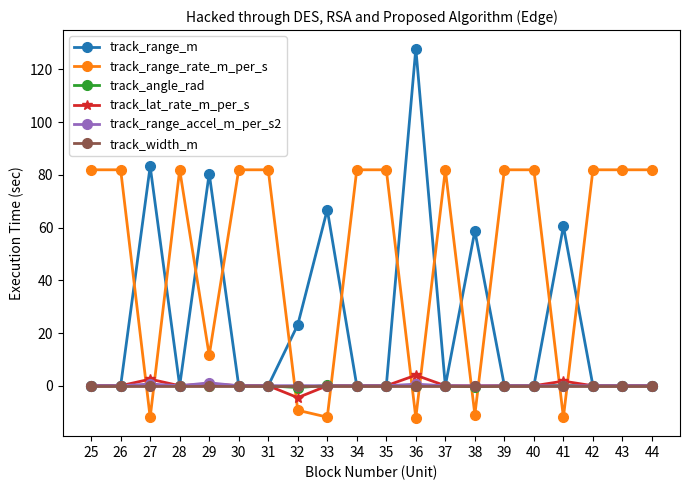

After their last crossing, which series has the higher values: track_range_rate_m_per_s or track_range_m?

track_range_rate_m_per_s